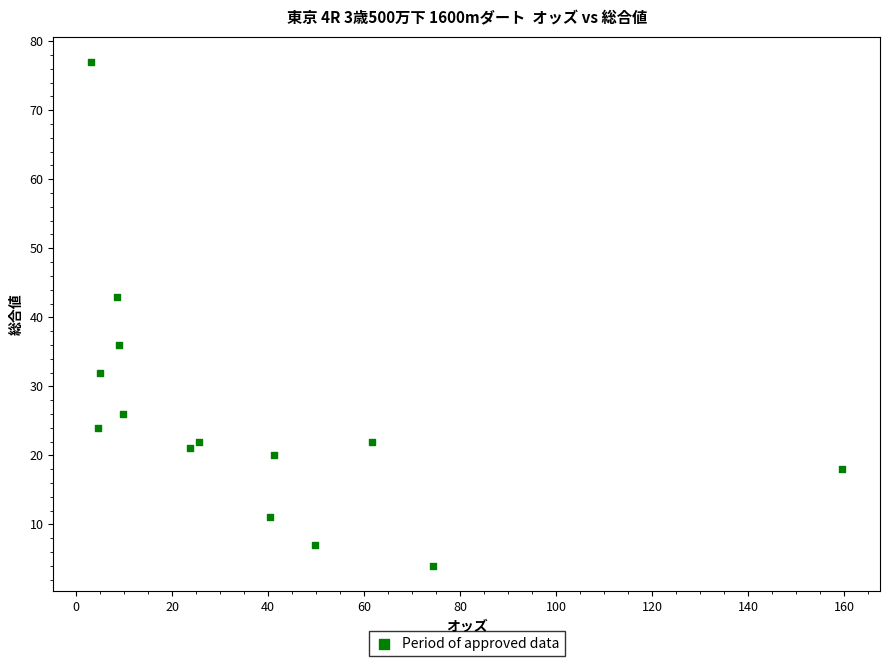

What is the range of Y values (max minus min)?

73